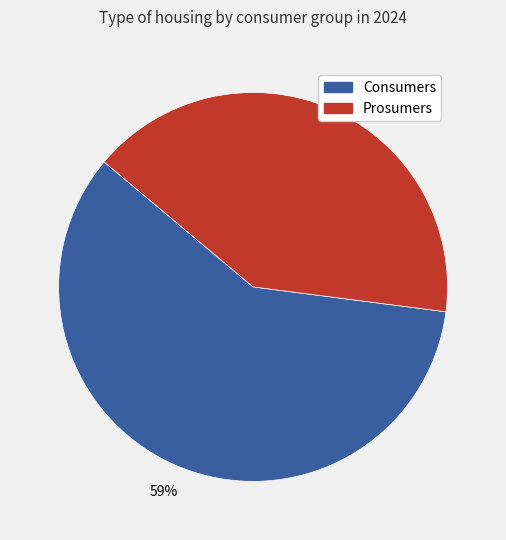

To the nearest percent, what is the combined percentage of Prosumers and Consumers?

100%